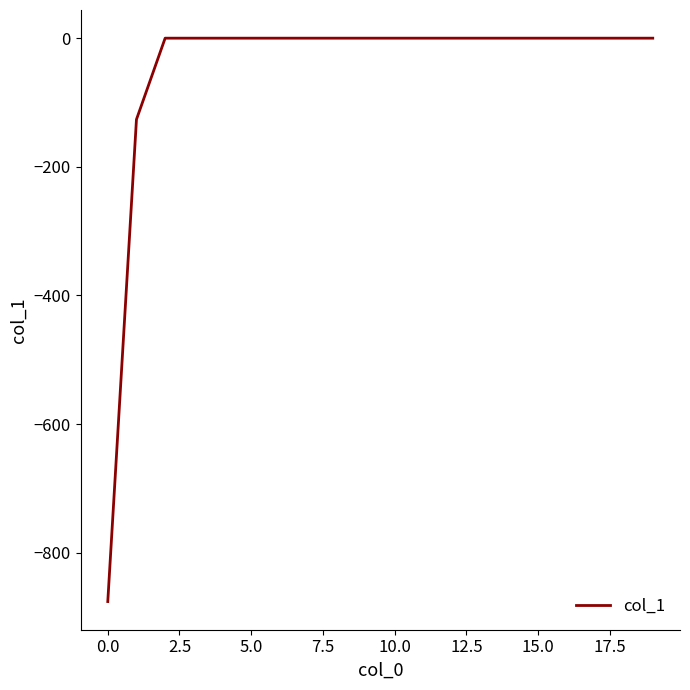

What is the minimum value shown in the chart?

-876.0